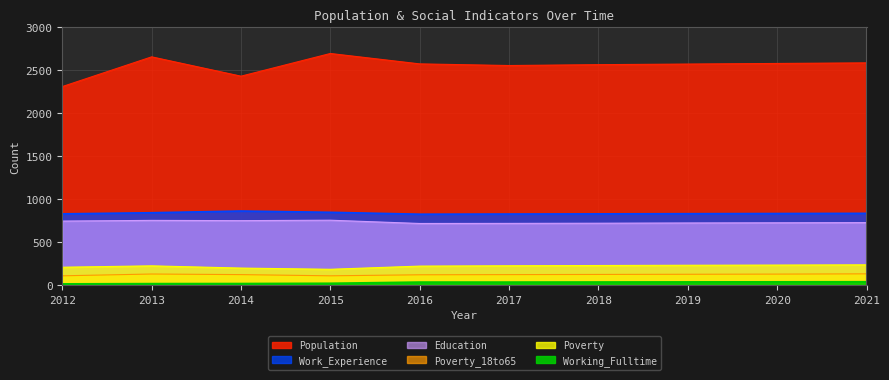

The value of Poverty_18to65 at 2013 is 59. True or false?

False